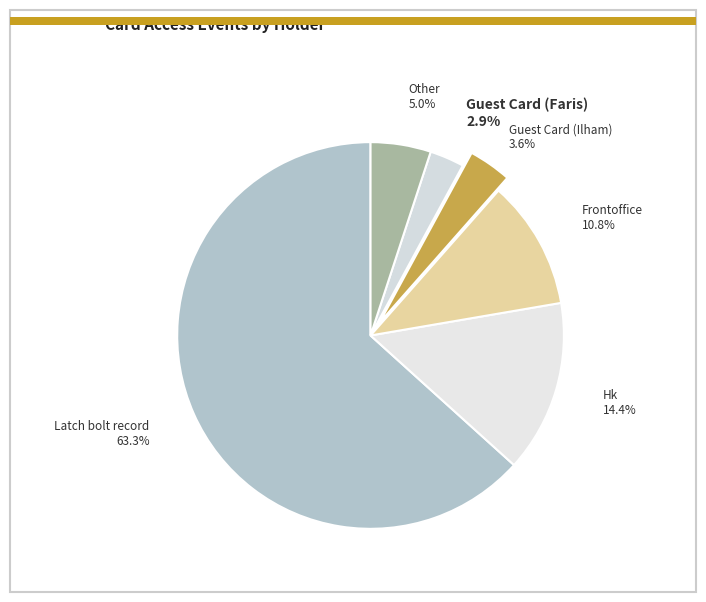

Rank the categories by value from highest to lowest.

Latch bolt record, Hk, Frontoffice, Other, Guest Card (Ilham), Guest Card (Faris)